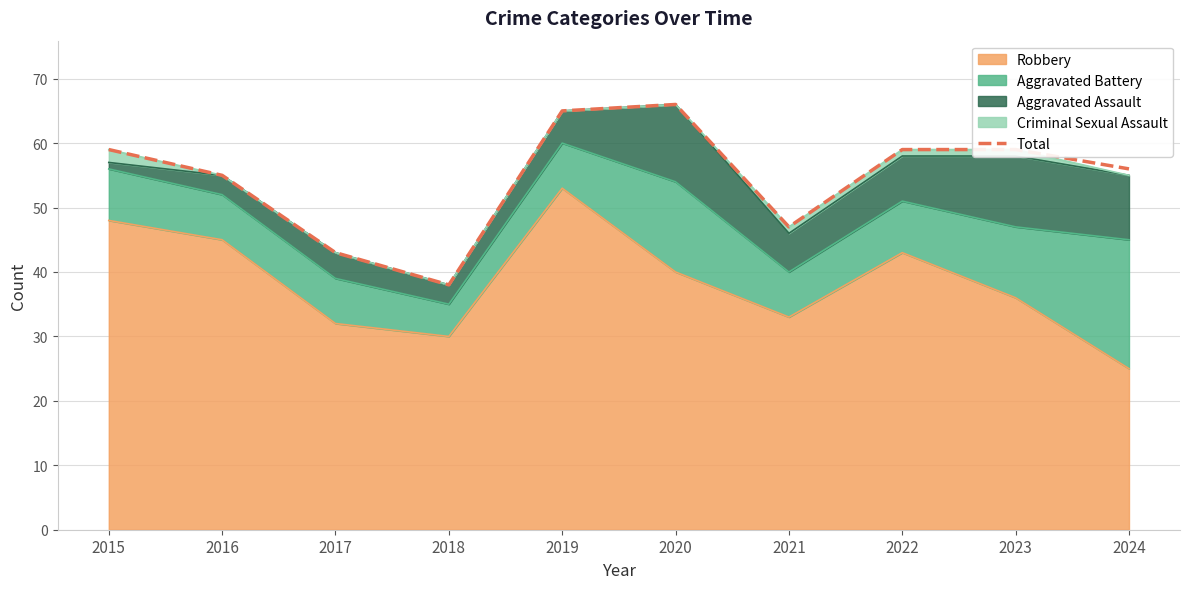

Reading left to right, list all the values displayed in this chart.

59	55	43	38	65	66	47	59	59	56